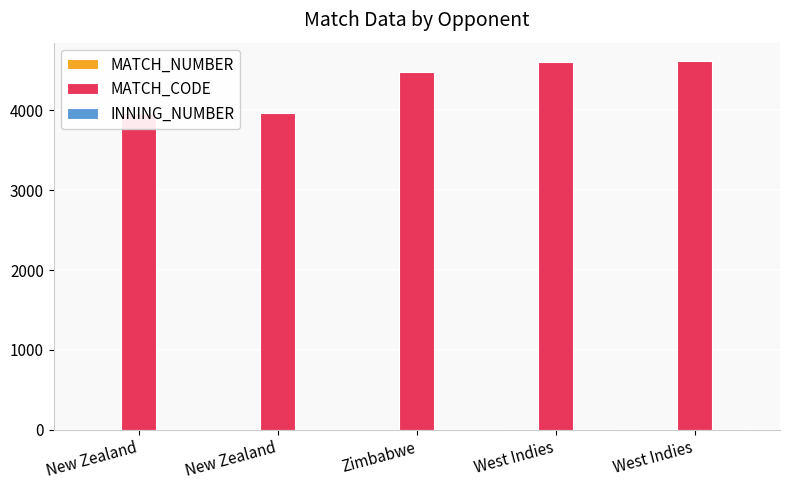

What is the minimum value for MATCH_NUMBER?

1